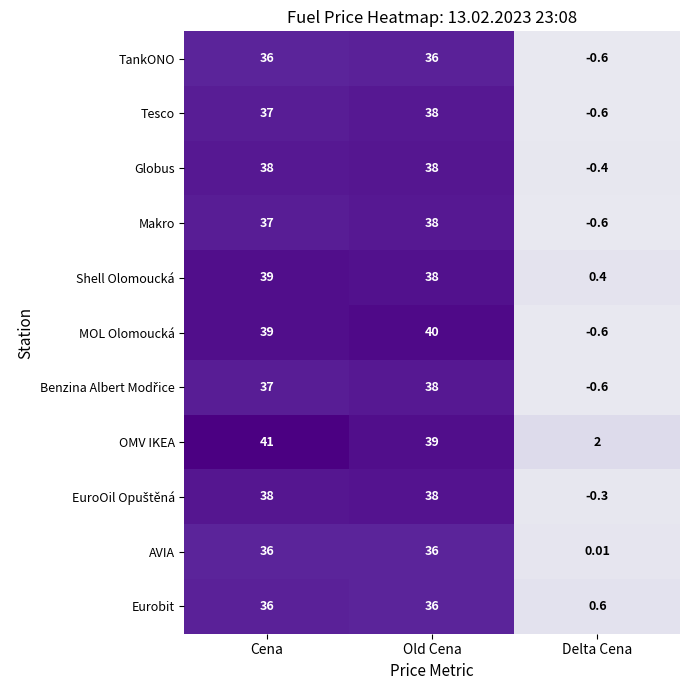

Which series has the largest total across all categories?

OMV IKEA